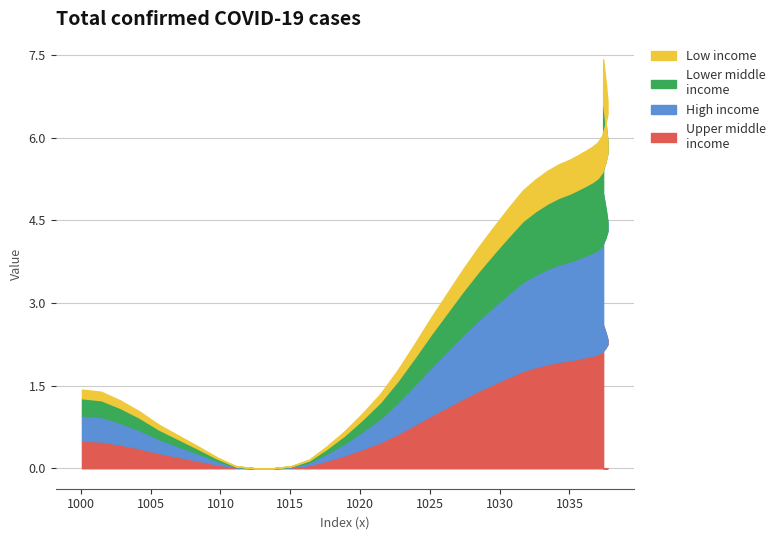

The value of x at 30 is 1035.6. True or false?

True